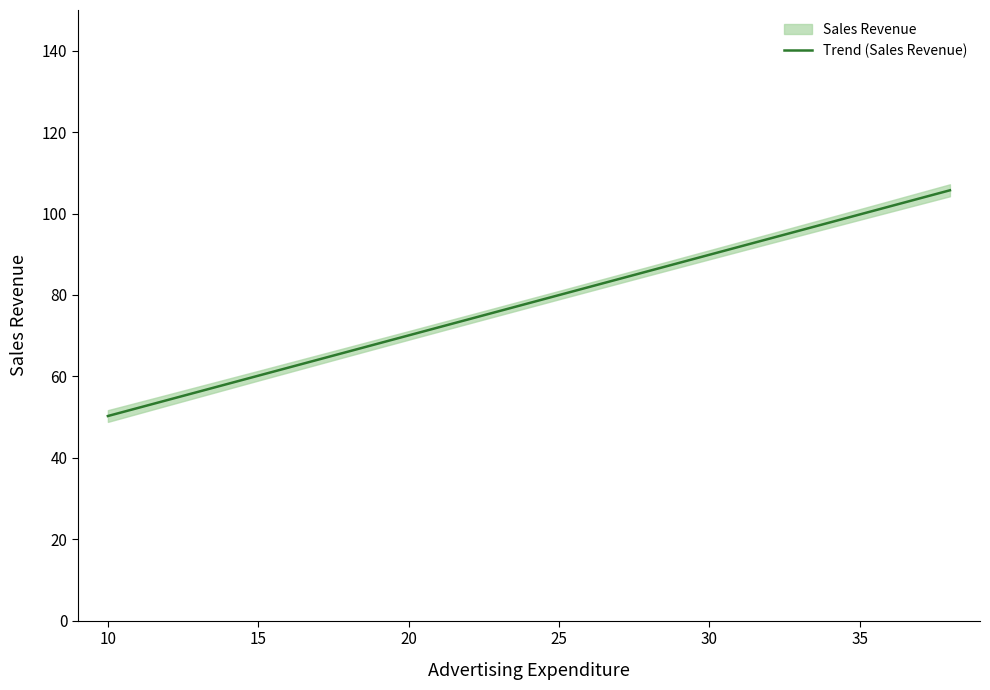

Is it true that Trend (Sales Revenue) equals 28.4 at 15?

False